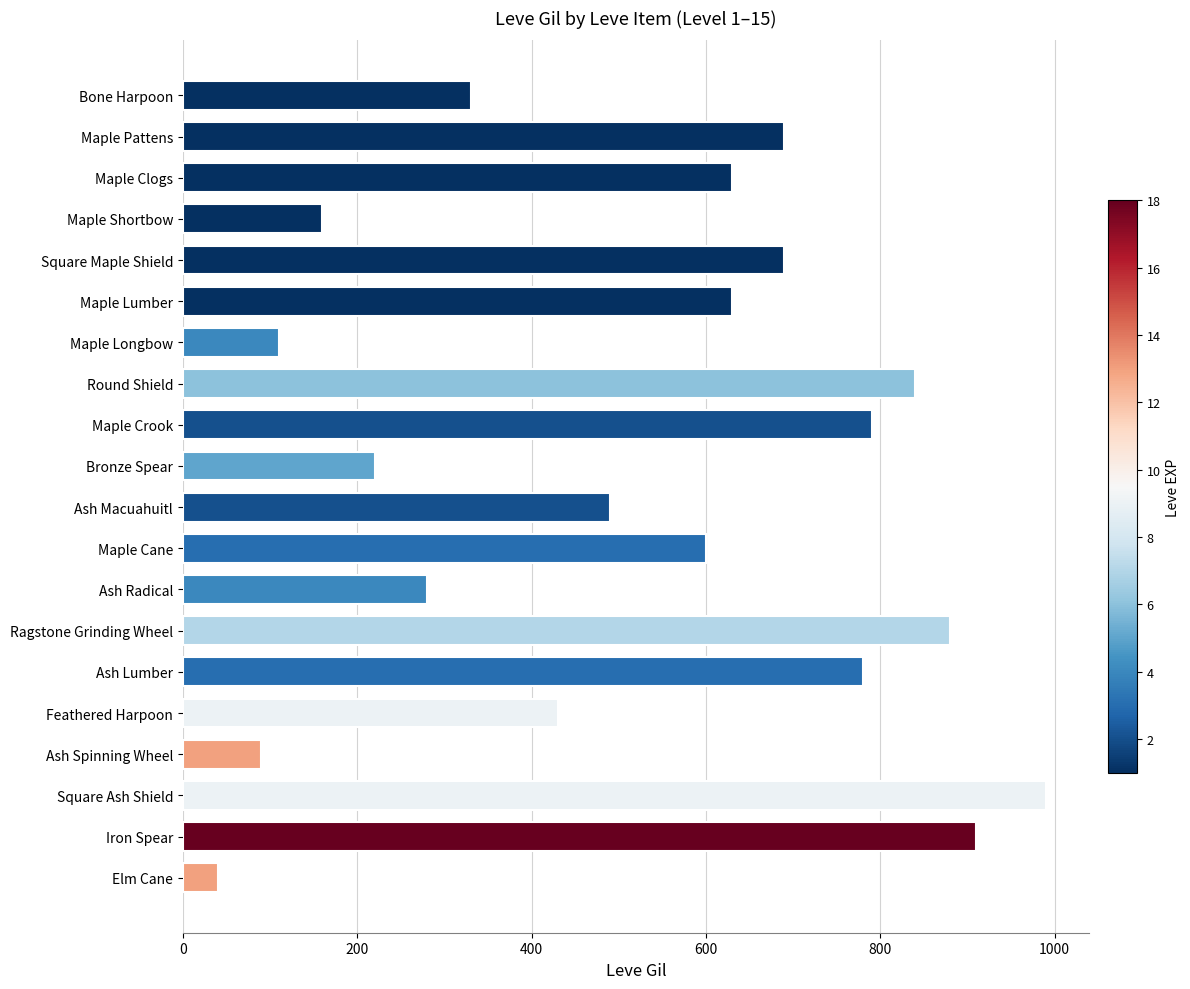

At which label is the value closest to 515?

Ash Macuahuitl